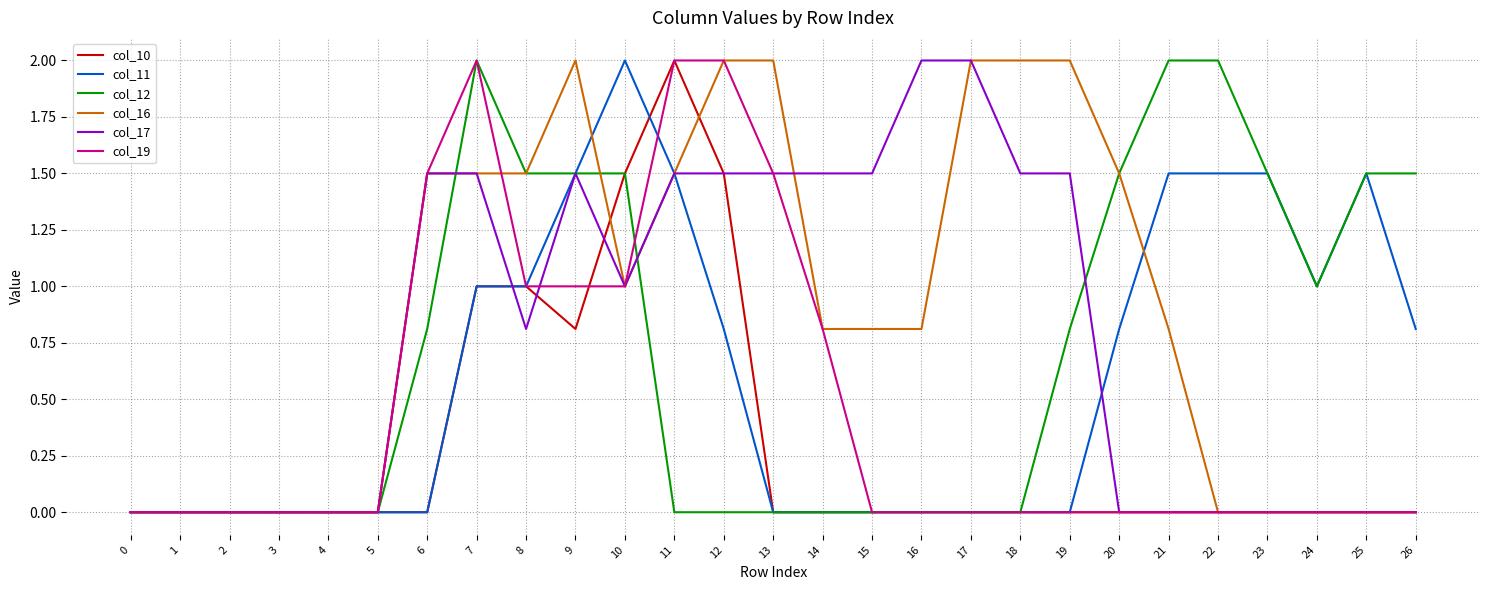

Is it true that col_17 equals 0.0 at 21?

True